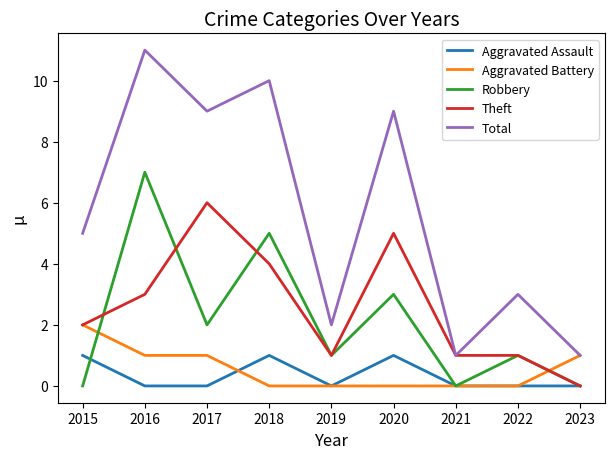

Which series changed the most between 2021 and 2022?

Total